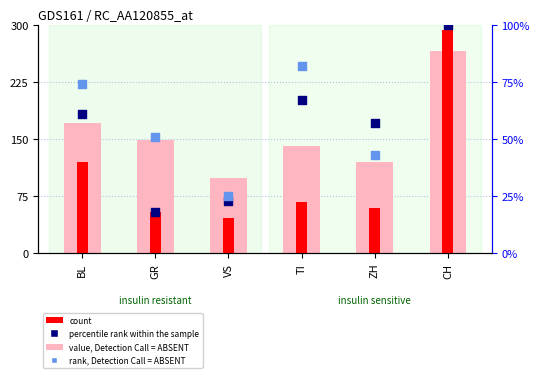

Which series has the largest total across all categories?

value, Detection Call = ABSENT